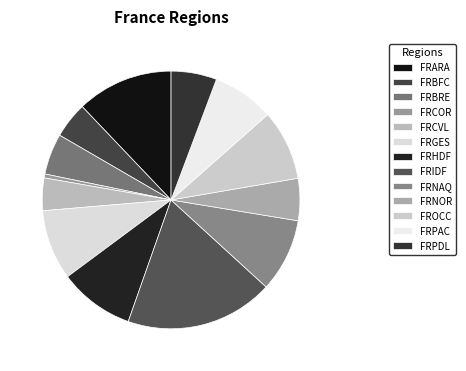

What percentage is the FRNOR slice, to the nearest percent?

5%